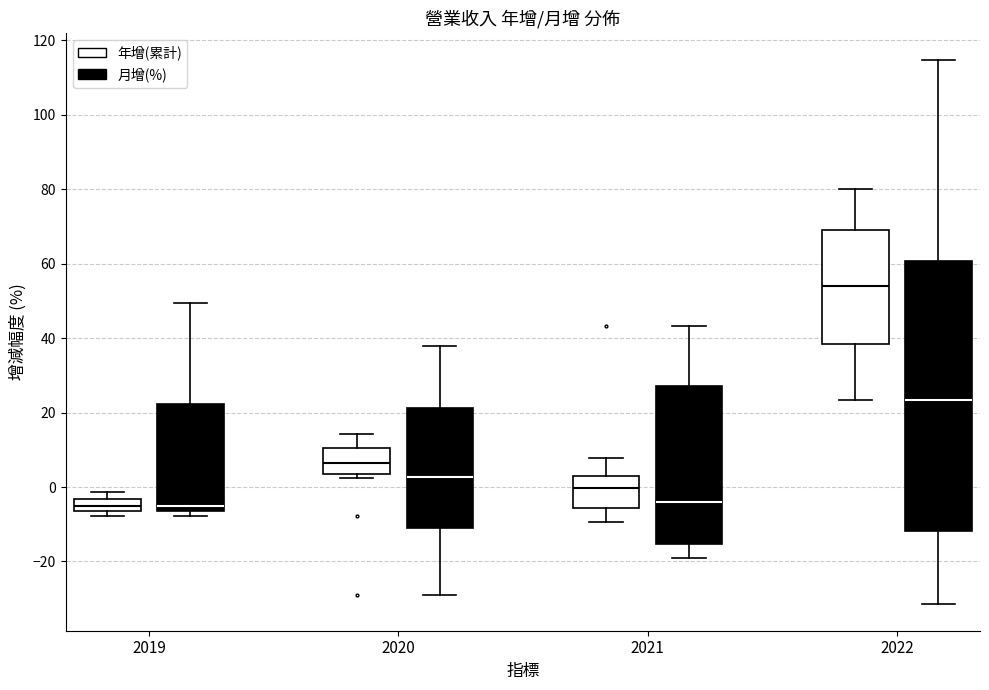

Reading left to right, read every box against the y-axis: the position of its median line, the range the box covers, and the ends of its whiskers. The values are not printed on the chart, so give them approximately, as read against the axis.

2019 (年增(累計)): median -4 (inside the box), box -6 to -4, whiskers -8 to -2
2019 (月增(%)): median -4, box -6 to 22, whiskers -8 to 50
2020 (年增(累計)): median 6, box 4 to 10, whiskers 2 to 14
2020 (月增(%)): median 2, box -12 to 22, whiskers -28 to 38
2021 (年增(累計)): median 0, box -6 to 2, whiskers -10 to 8
2021 (月增(%)): median -4, box -16 to 28, whiskers -18 to 44
2022 (年增(累計)): median 54, box 38 to 70, whiskers 24 to 80
2022 (月增(%)): median 24, box -12 to 60, whiskers -32 to 114